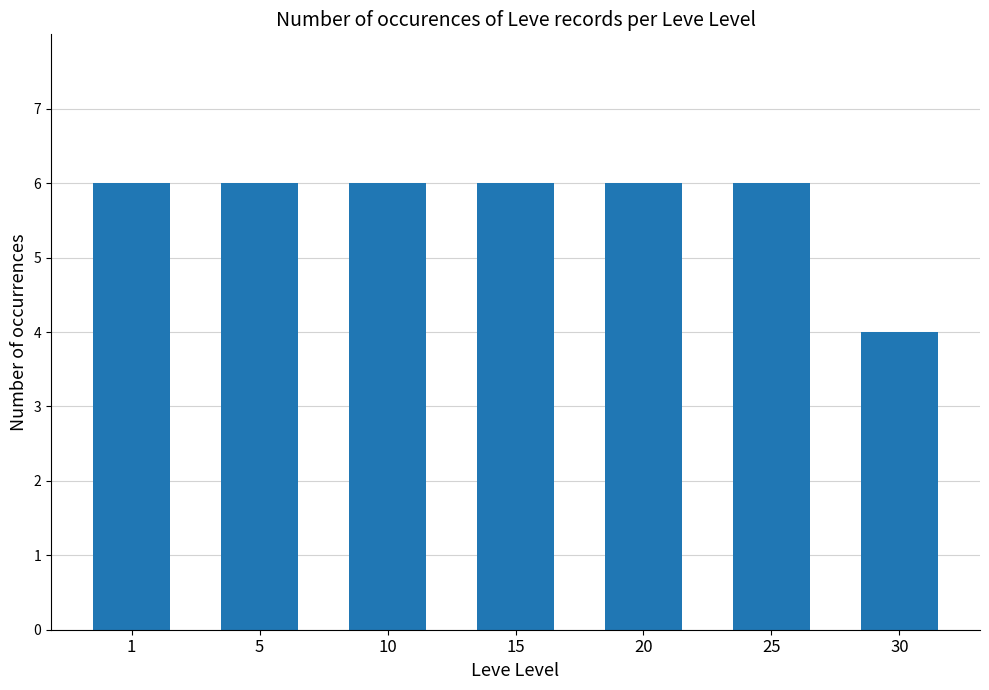

What is the sum of all values?

40